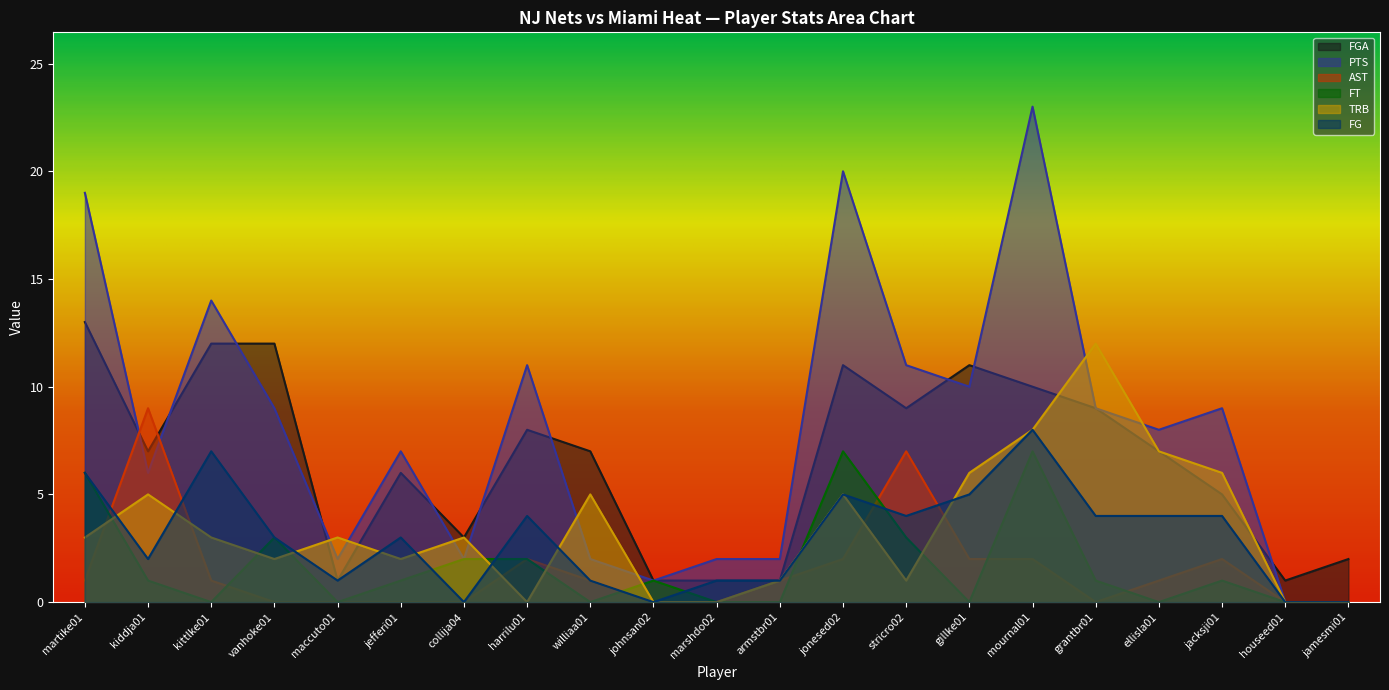

At which label does AST reach its minimum?

vanhoke01